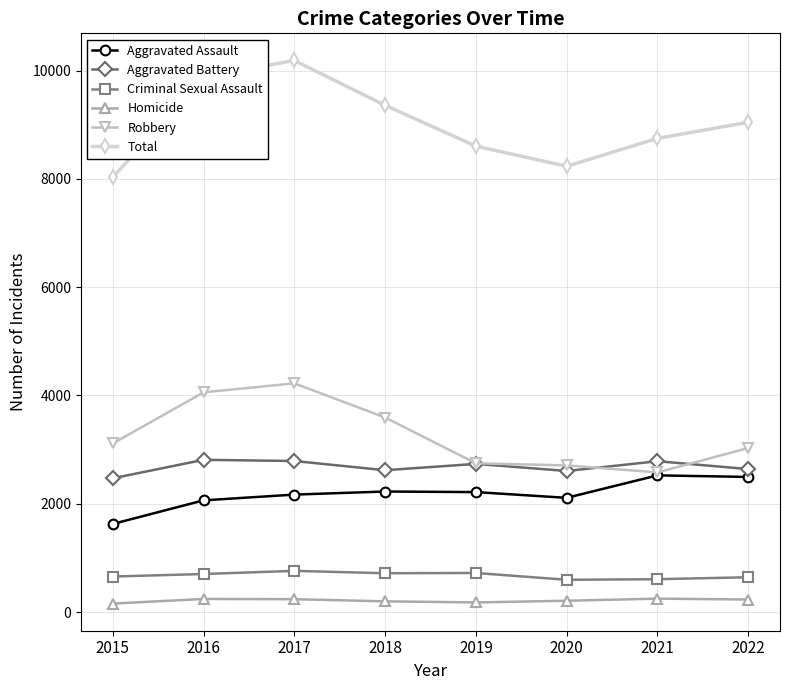

Rank the series at 2018 from lowest to highest value.

Homicide, Criminal Sexual Assault, Aggravated Assault, Aggravated Battery, Robbery, Total